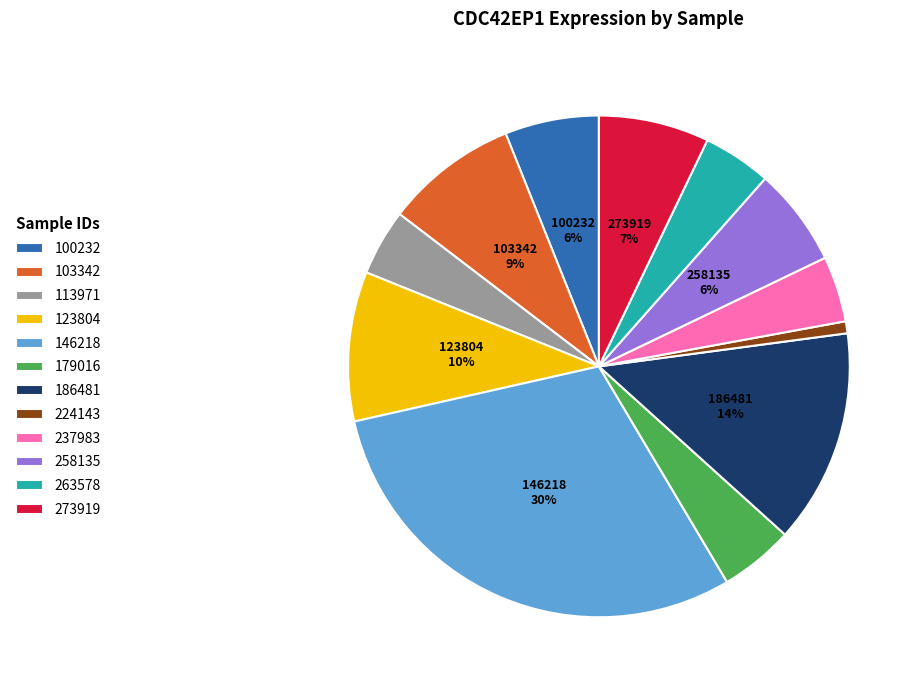

Approximately how many times larger is the value at 179016 compared to 123804?

0.5